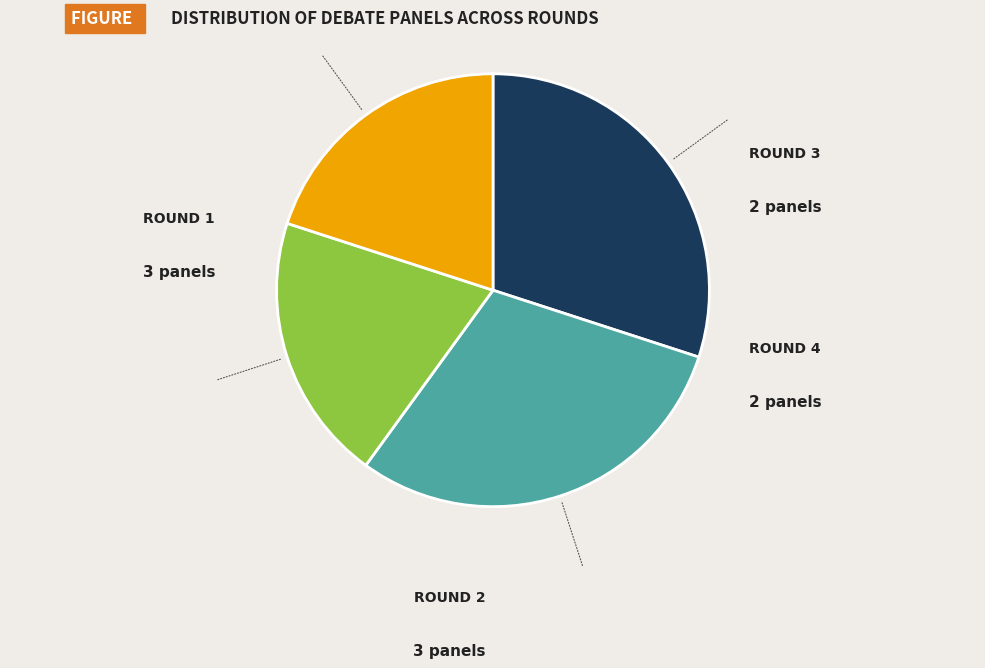

Is there any slice that represents more than half of the pie?

No